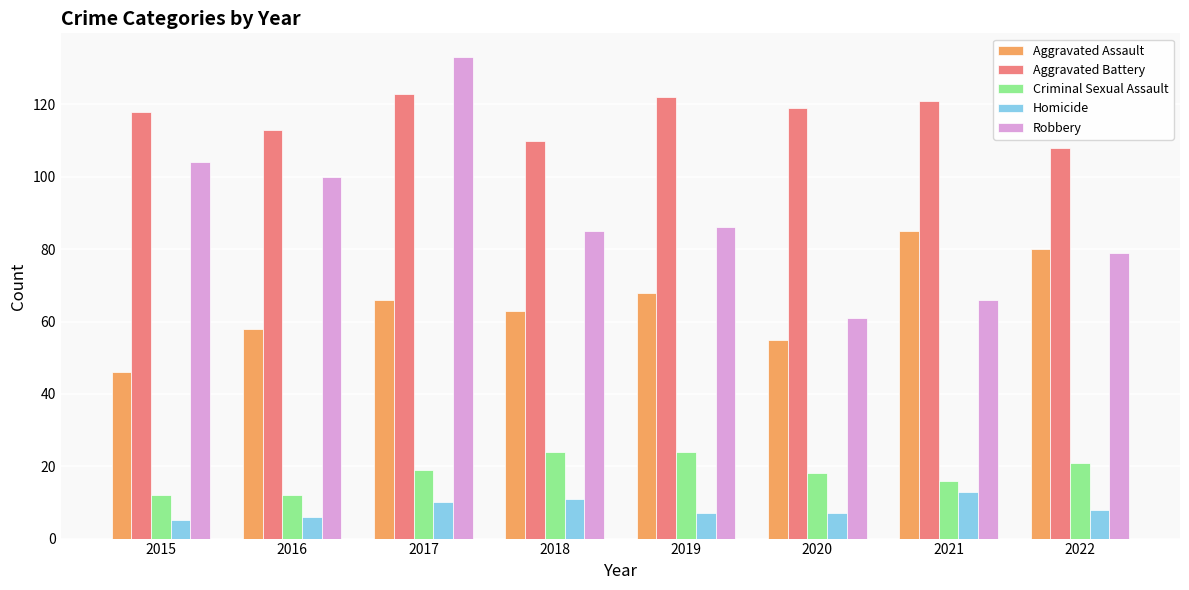

Reading right to left, list all the values displayed in this chart.

Aggravated Assault: 2022=80	2021=85	2020=55	2019=68	2018=63	2017=66	2016=58	2015=46
Aggravated Battery: 2022=108	2021=121	2020=119	2019=122	2018=110	2017=123	2016=113	2015=118
Criminal Sexual Assault: 2022=21	2021=16	2020=18	2019=24	2018=24	2017=19	2016=12	2015=12
Homicide: 2022=8	2021=13	2020=7	2019=7	2018=11	2017=10	2016=6	2015=5
Robbery: 2022=79	2021=66	2020=61	2019=86	2018=85	2017=133	2016=100	2015=104